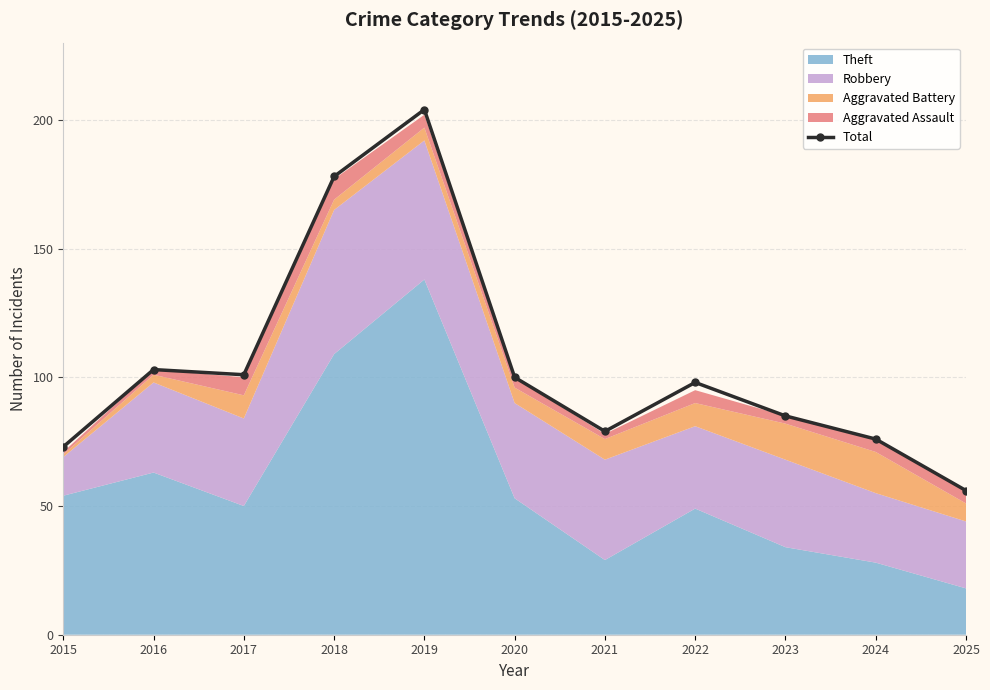

What is the minimum value shown in the chart?

56